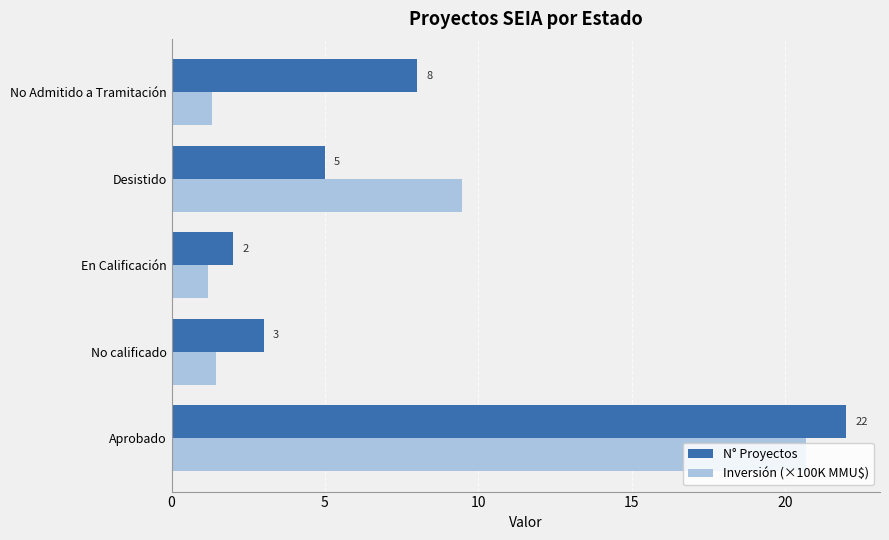

Is it true that N° Proyectos equals 3.7 at No Admitido a Tramitación?

False